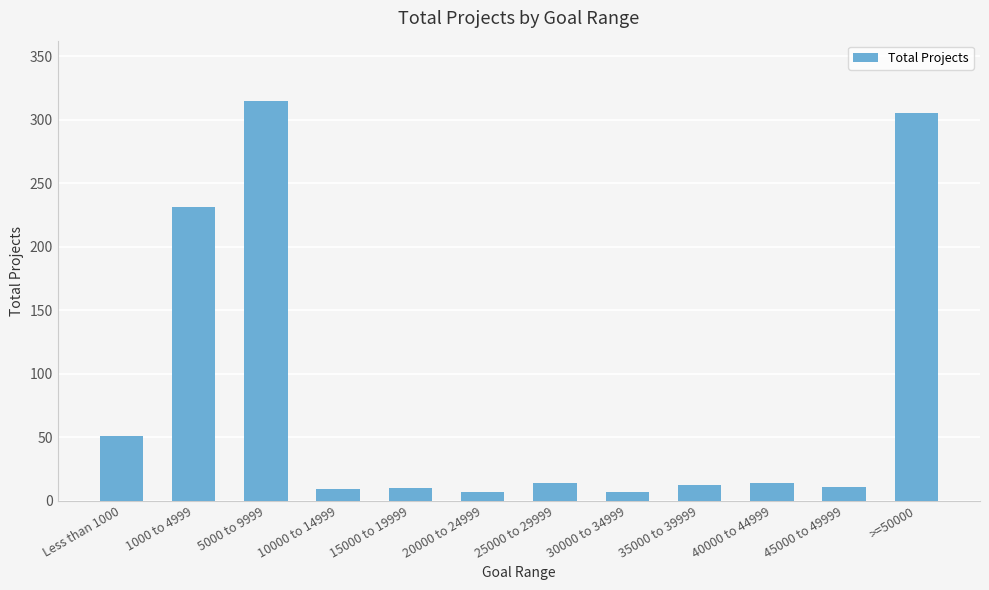

Where does the data first go above 14?

Less than 1000